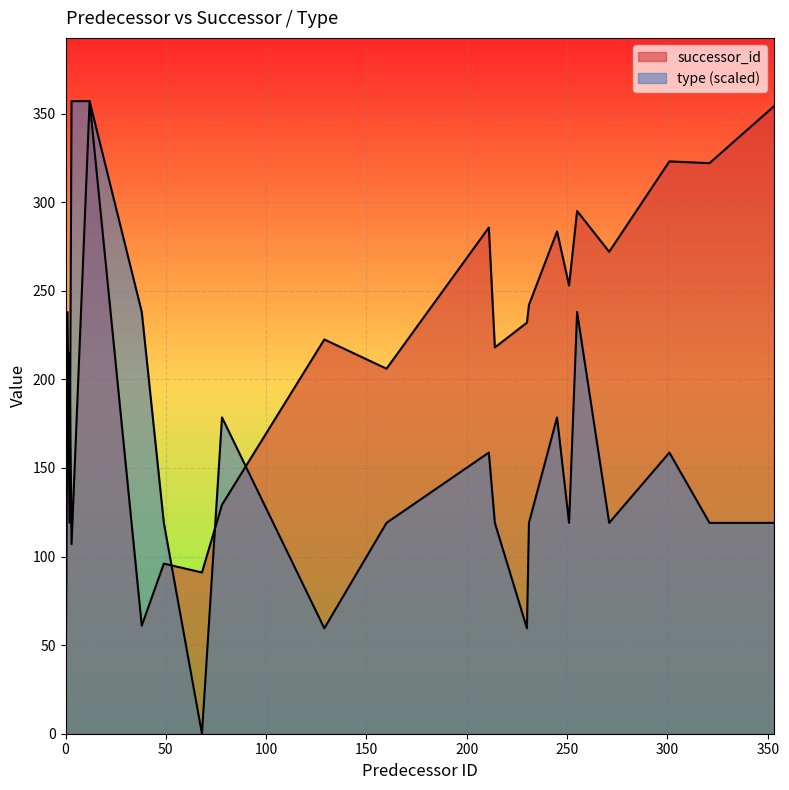

What is the greatest value displayed?

357